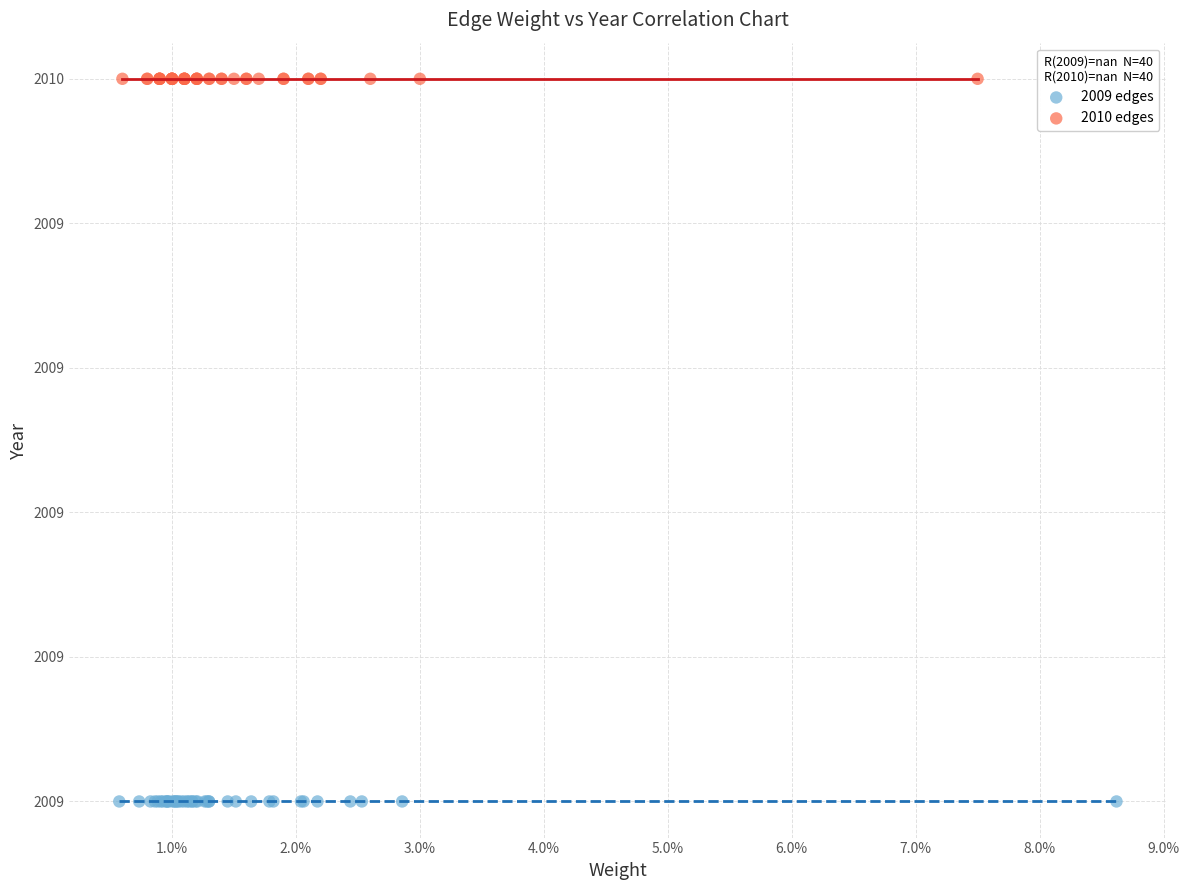

Which series reaches the maximum Y coordinate?

2010 edges